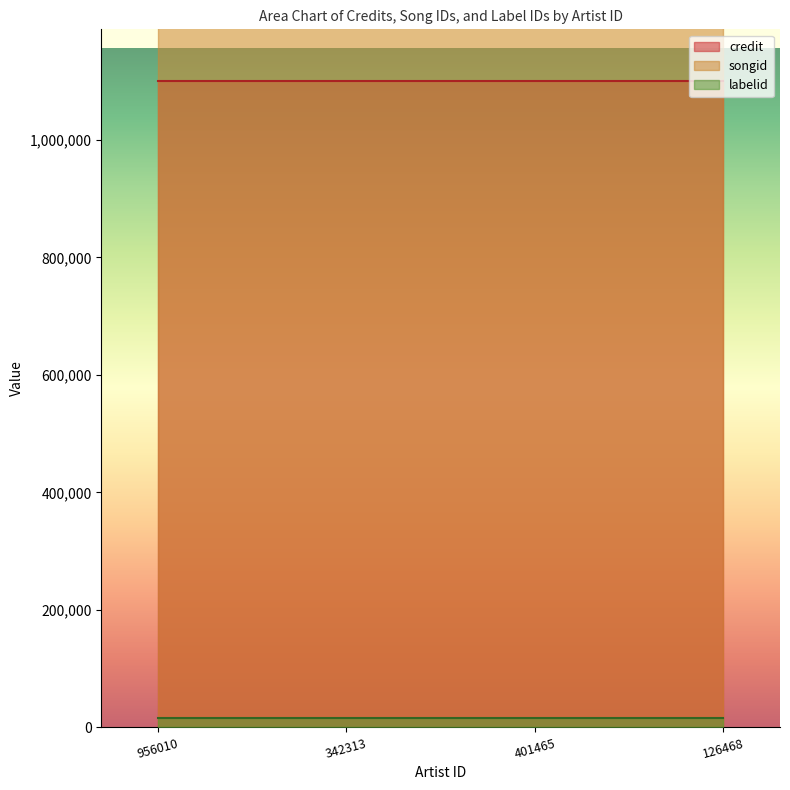

The songid series shows 597597 at 126468. True or false?

False